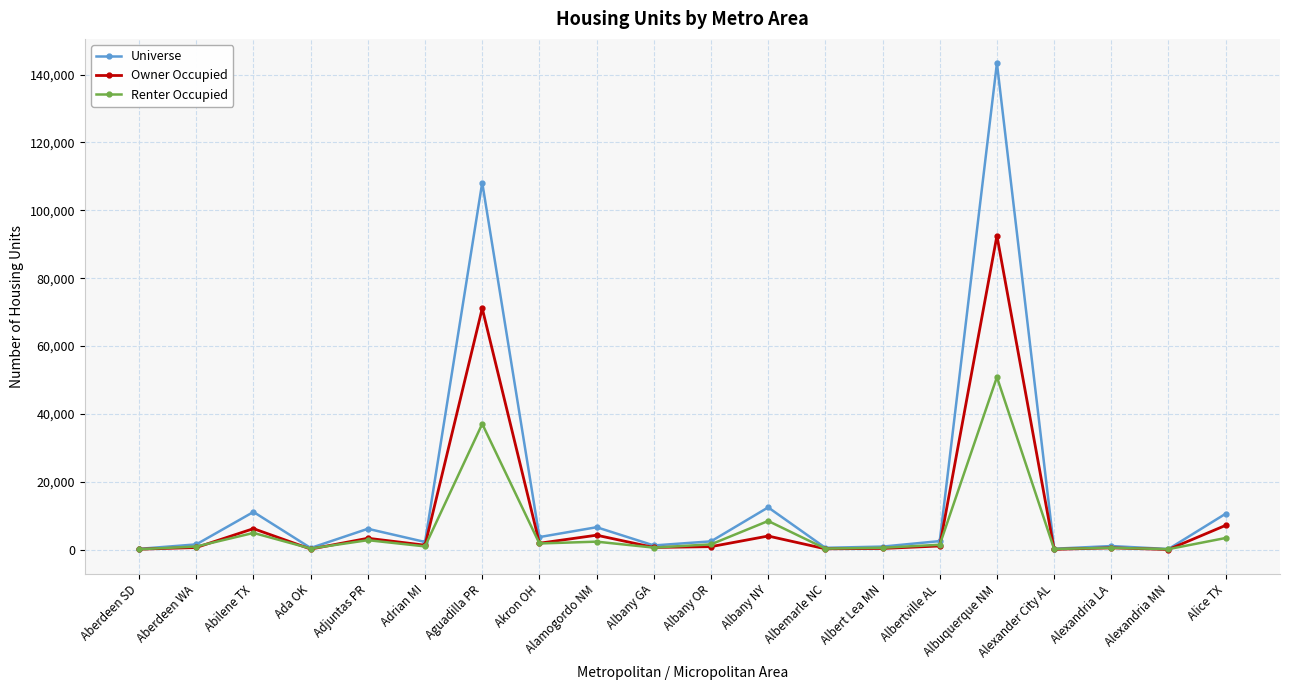

True or false: Universe has a value of 898 at Albert Lea MN.

True